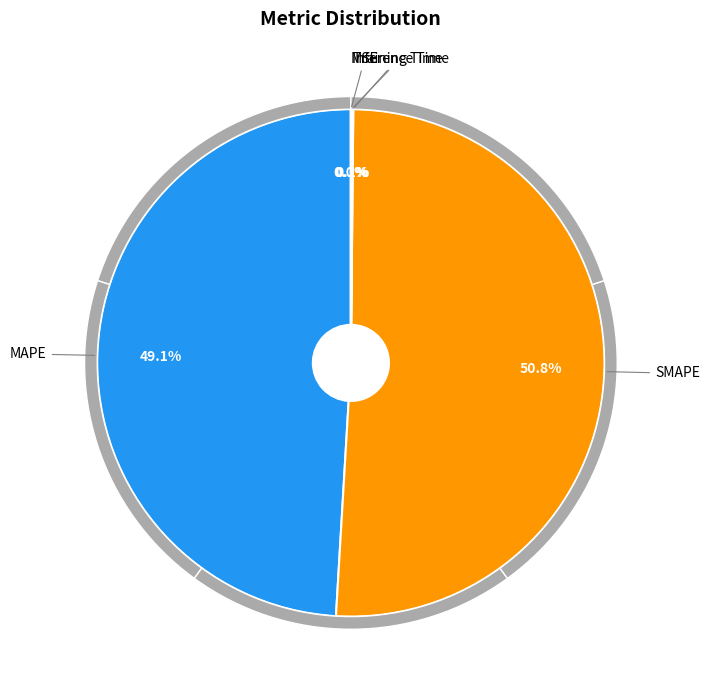

Does any single category account for the majority?

Yes